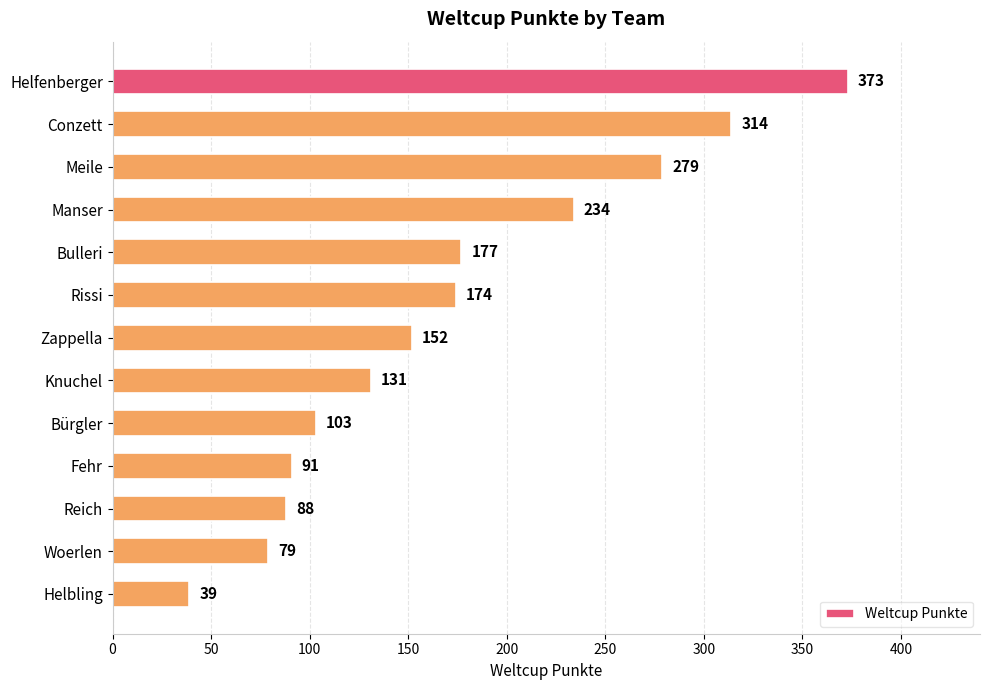

Reading bottom to top, transcribe all the data shown in this chart.

Helbling=39	Woerlen=79	Reich=88	Fehr=91	Bürgler=103	Knuchel=131	Zappella=152	Rissi=174	Bulleri=177	Manser=234	Meile=279	Conzett=314	Helfenberger=373